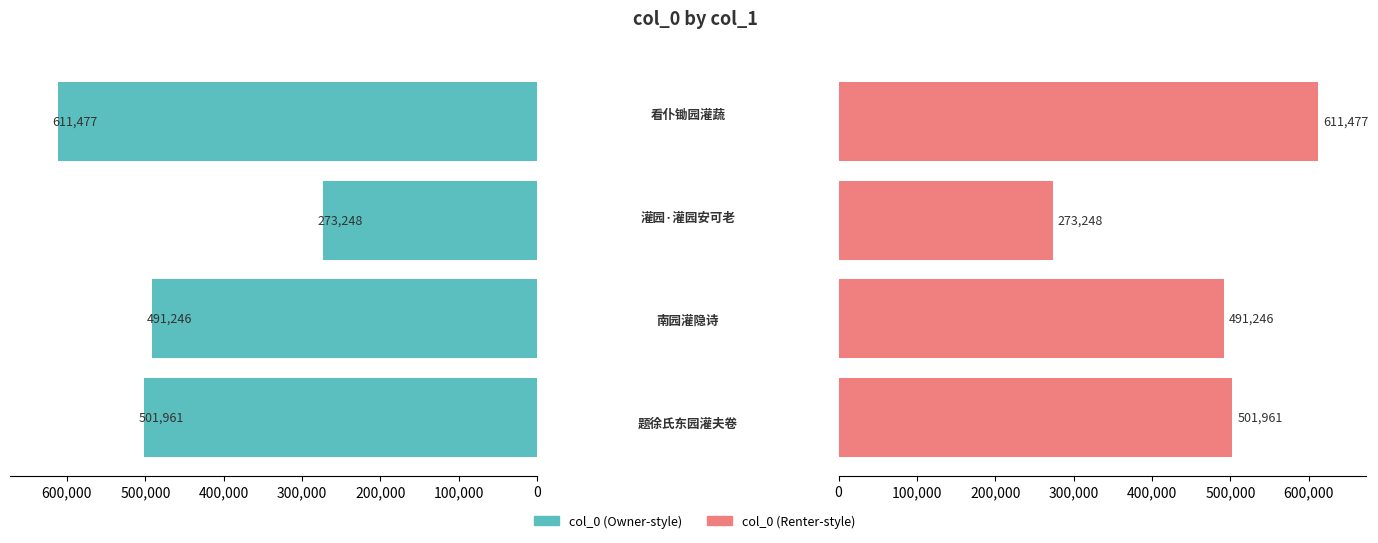

How many bars are there in each group?

2